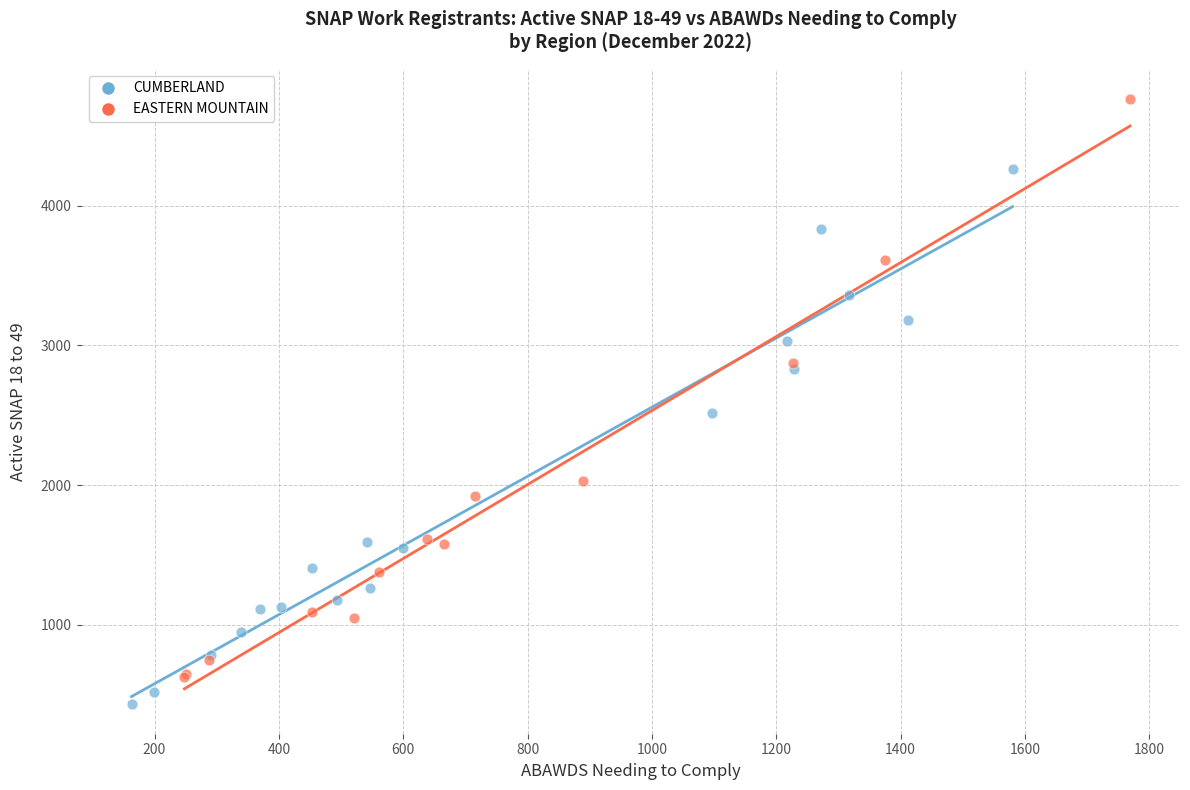

Which series reaches the maximum Y coordinate?

EASTERN MOUNTAIN